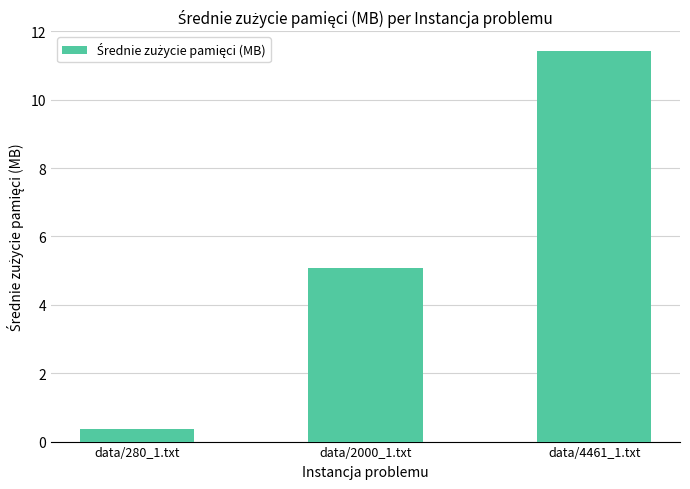

Which label corresponds to the smallest value in the chart?

data/280_1.txt